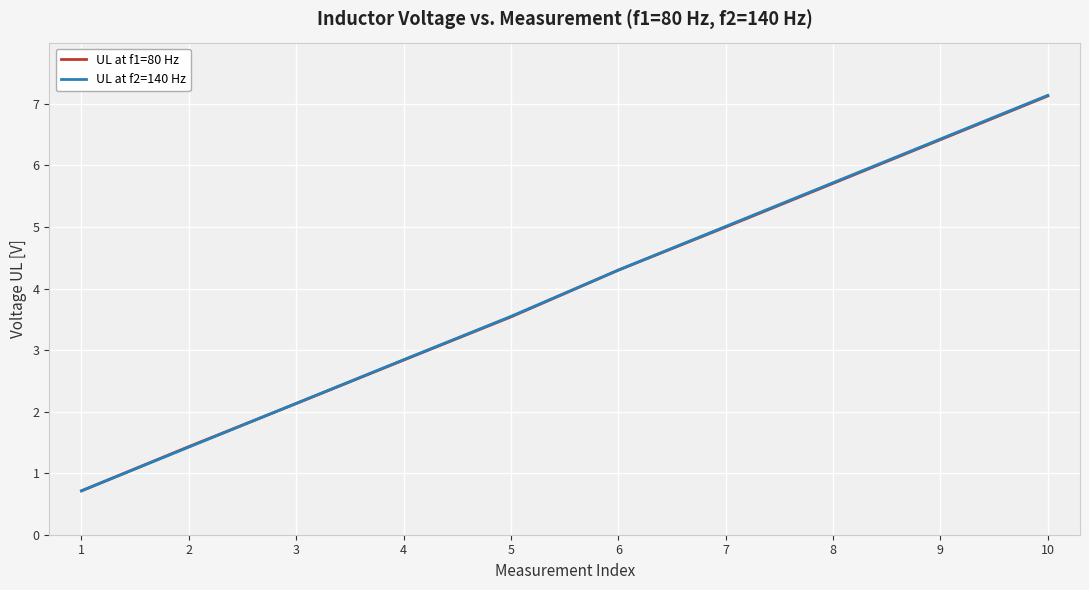

What is the average value of the UL at f2=140 Hz series?

3.9